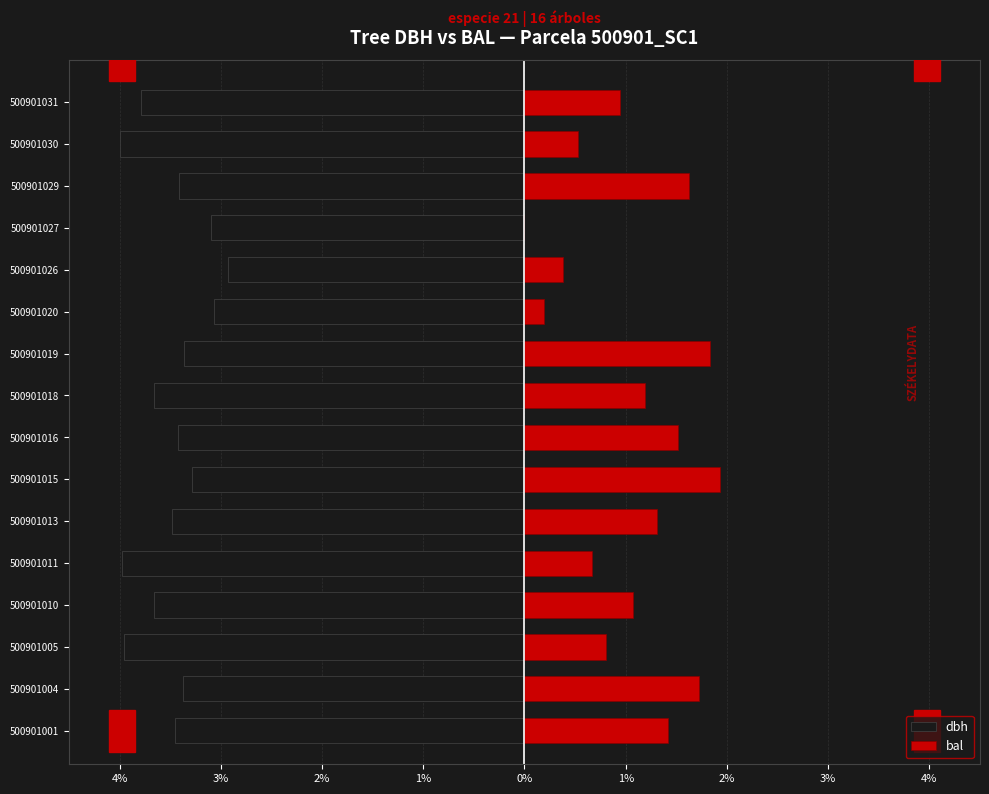

Reading right to left, extract all data points from this chart.

dbh: -3.8	-4.0	-3.4	-3.1	-2.9	-3.1	-3.4	-3.7	-3.4	-3.3	-3.5	-4.0	-3.7	-4.0	-3.4	-3.5
bal: 0.9	0.5	1.6	0.0	0.4	0.2	1.8	1.2	1.5	1.9	1.3	0.7	1.1	0.8	1.7	1.4